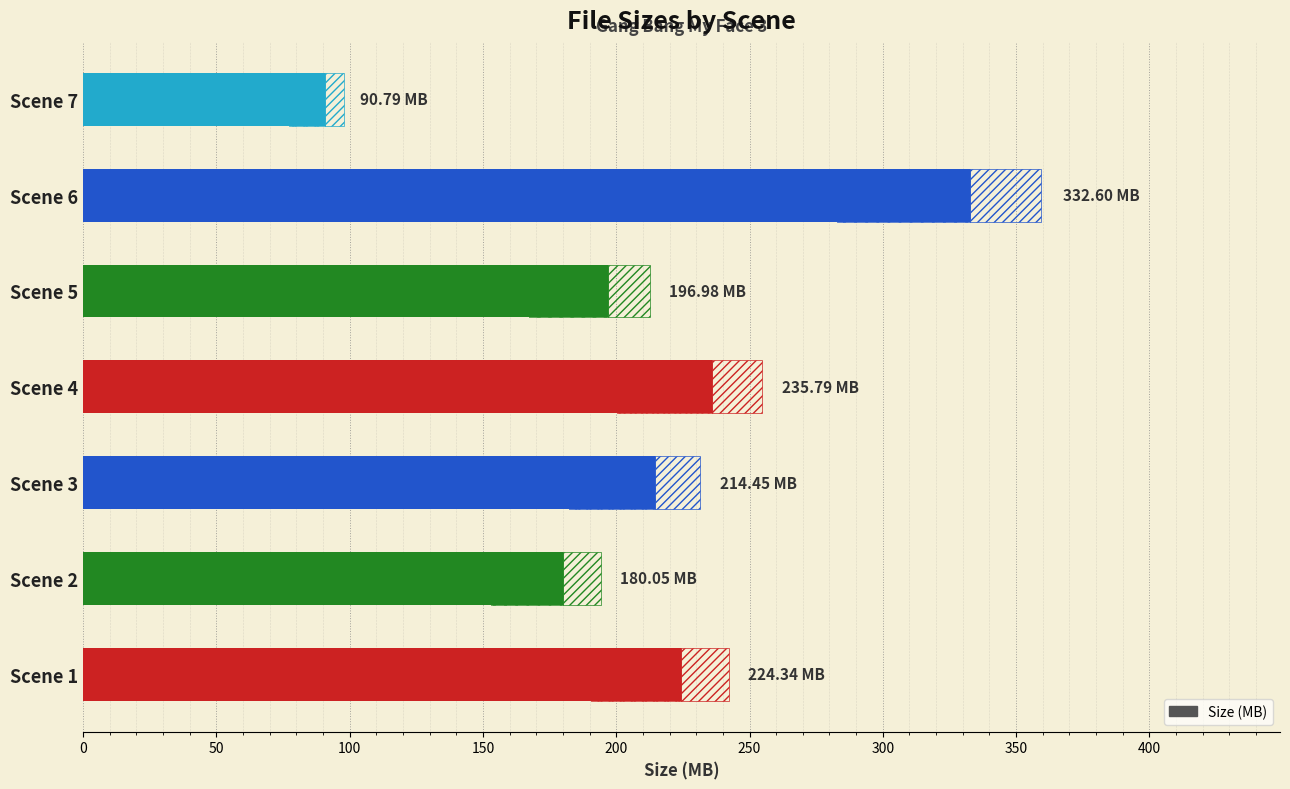

What is the value of the 5th bar from the left?

197.0